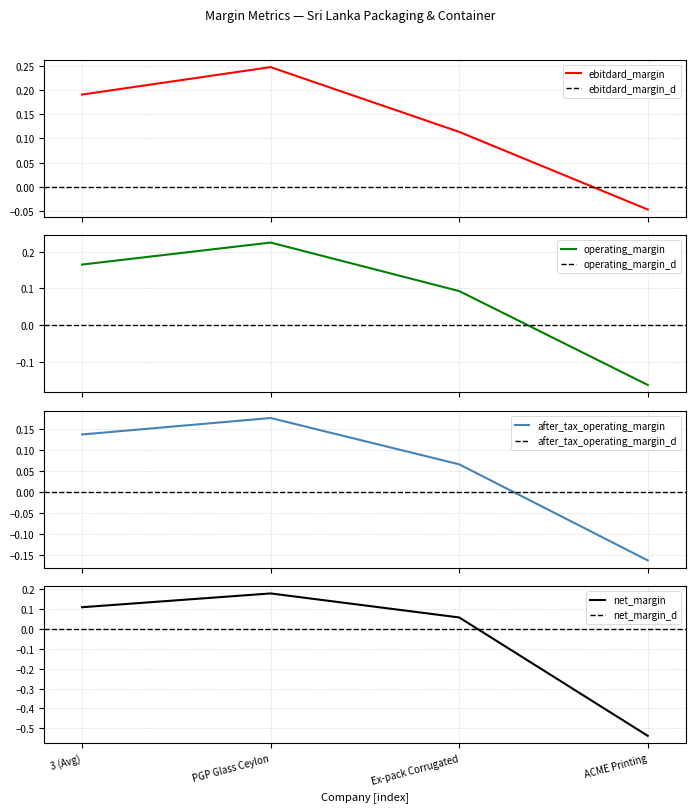

Rank the categories by operating_margin value from lowest to highest.

ACME Printing, Ex-pack Corrugated, 3 (Avg), PGP Glass Ceylon